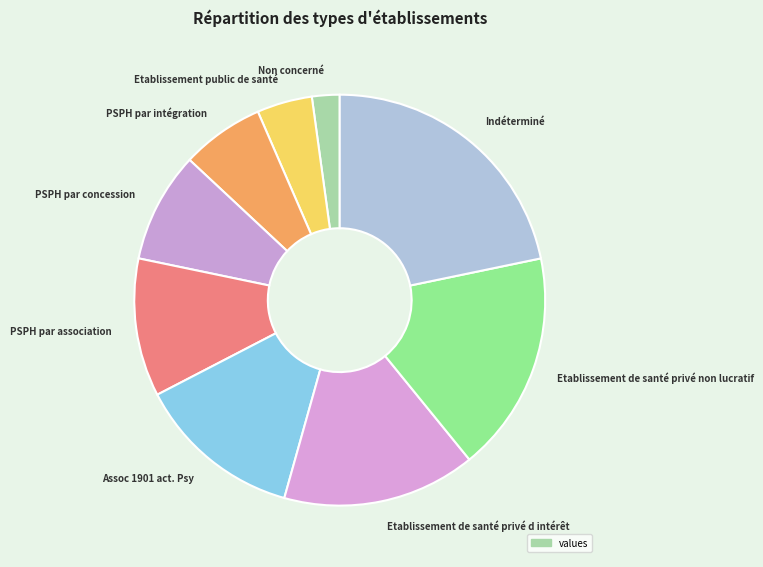

The PSPH par association slice represents 4% of the pie. True or false?

False